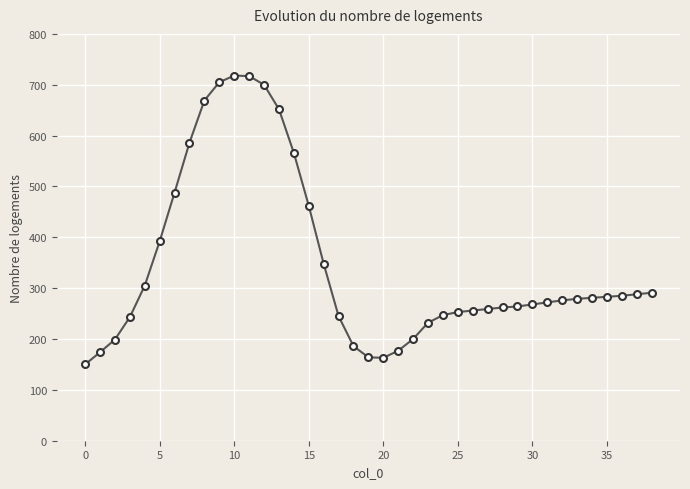

What is the maximum value shown in the chart?

718